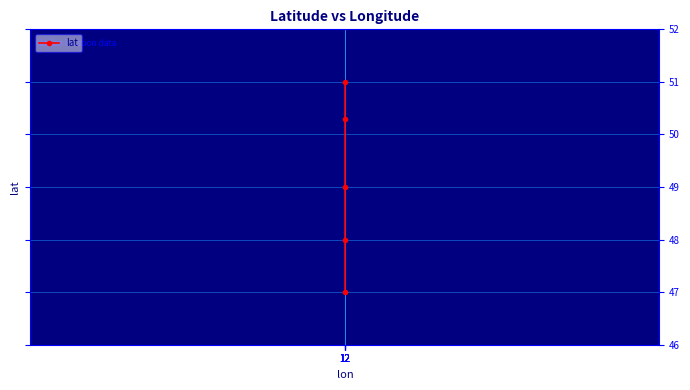

What is the value of the 1st point from the left?

47.0